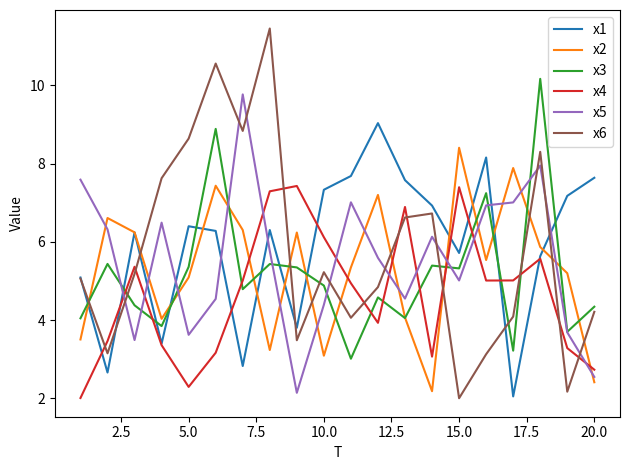

Which series has the largest range (max minus min)?

x6